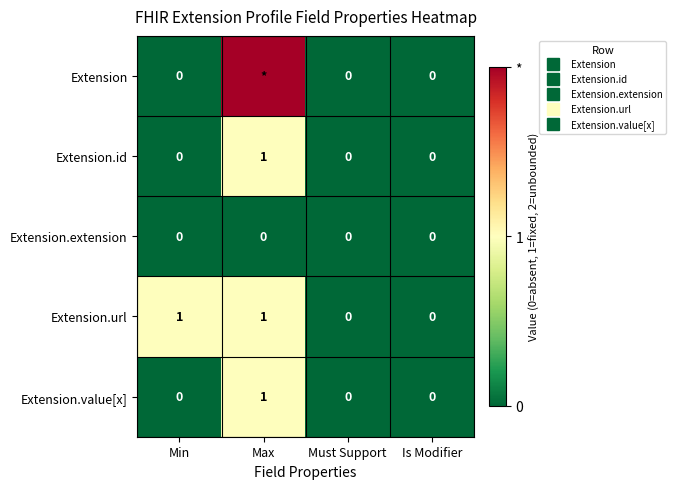

What is the difference between the maximum and minimum values in the Extension.value[x] series?

1